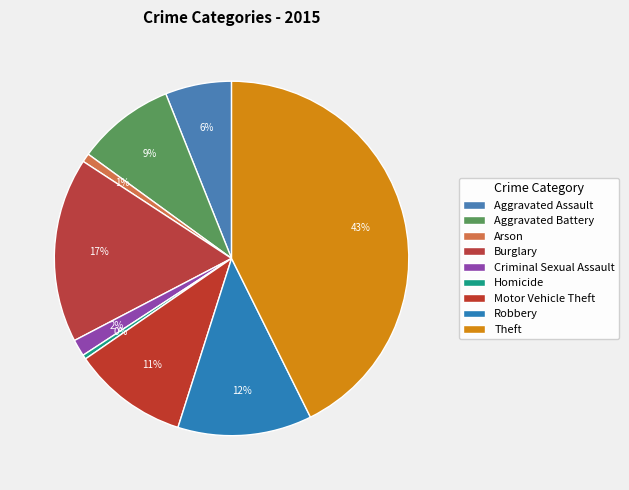

How many slices are in this pie chart?

9